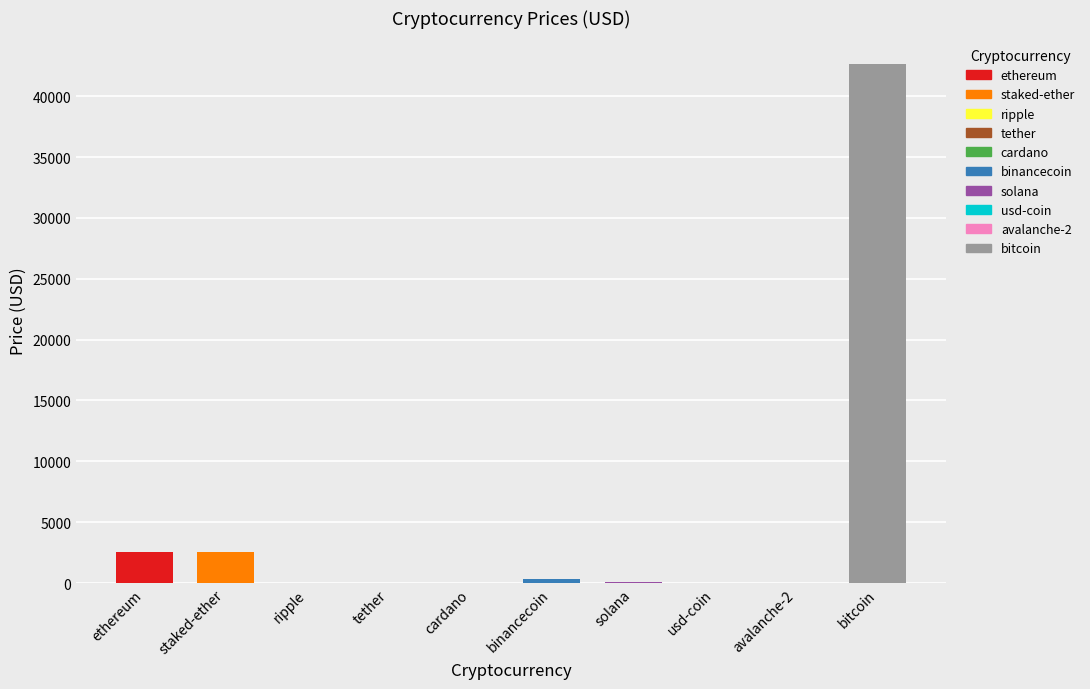

Are the bars grouped side by side (vs. stacked)?

No